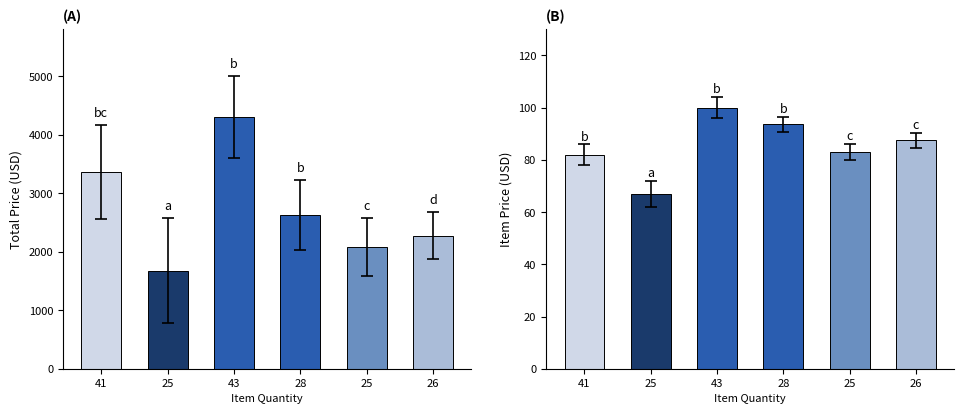

What is the sum of all Total Price values?

16303.6